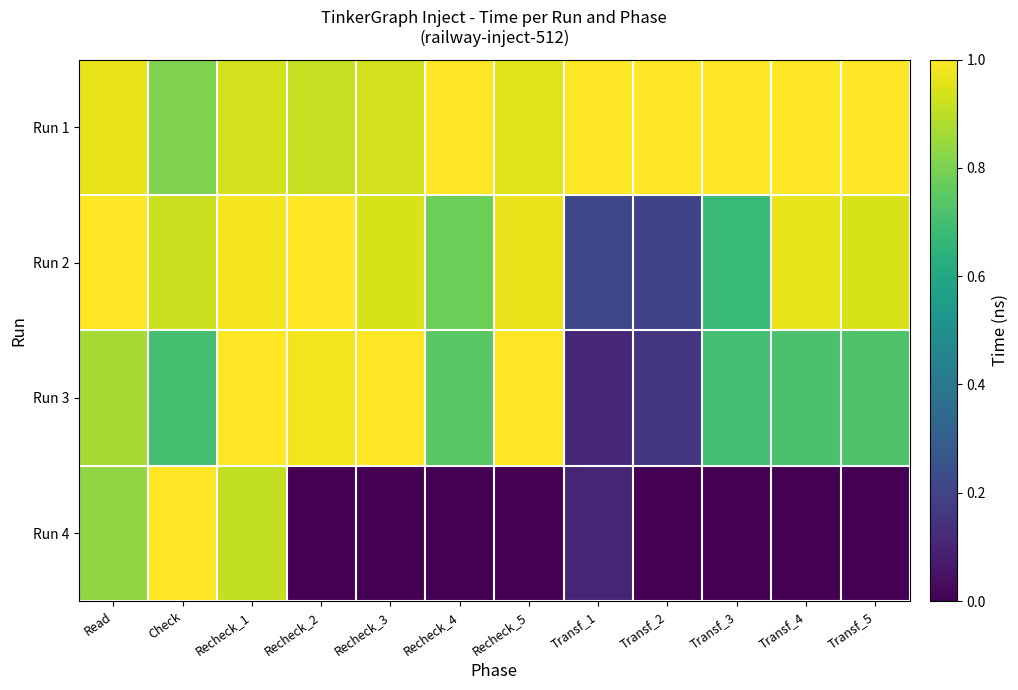

Which series has the largest total across all categories?

Run 1